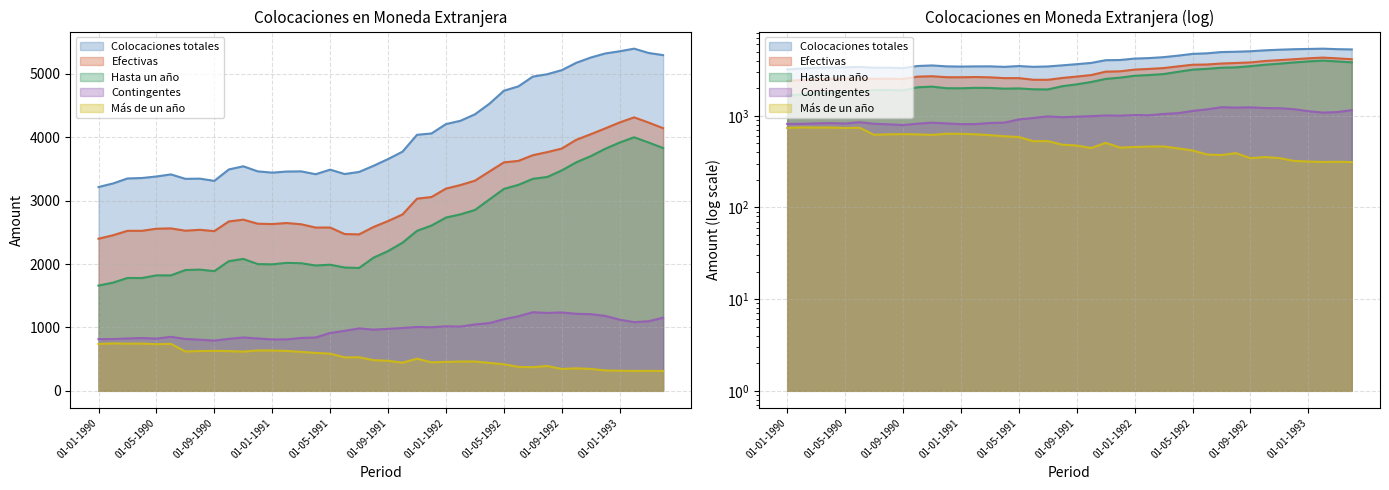

What is the label of the 32nd point from the left?

01-08-1992